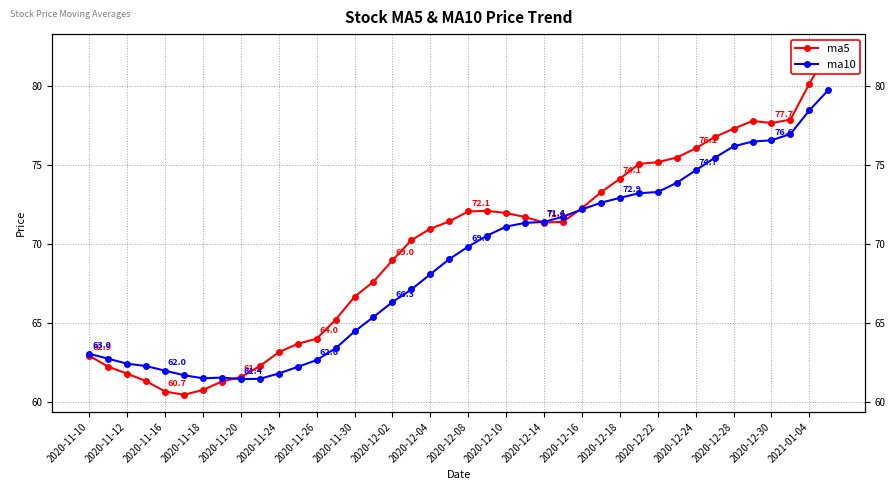

Is this an area chart (filled region under the line)?

No